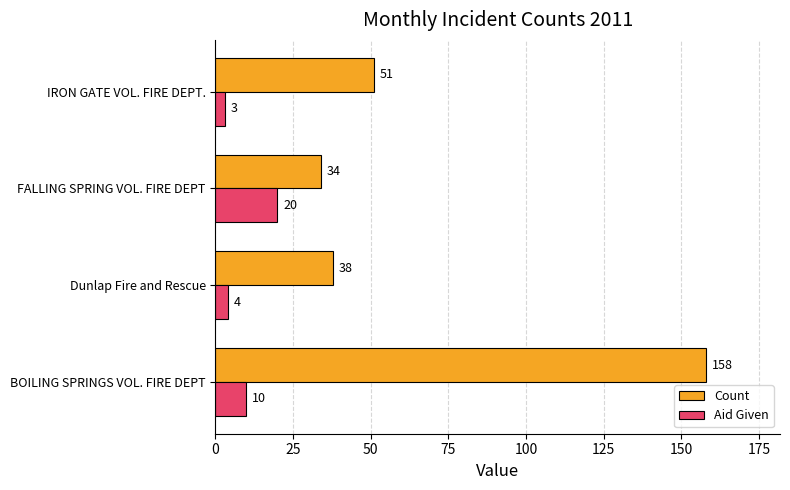

What is the average value of the Aid Given series?

9